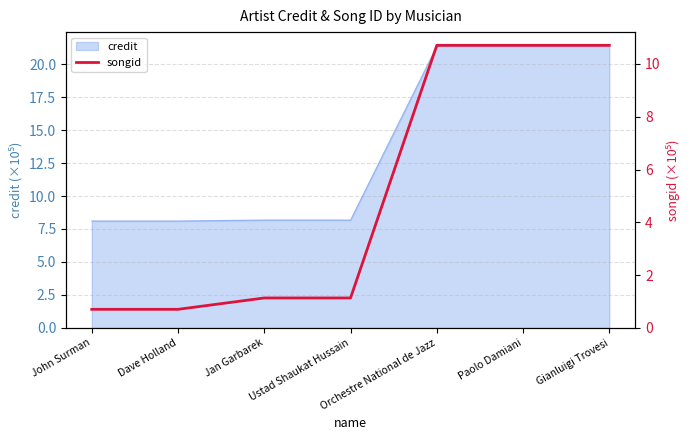

How many data points are less than 1?

2